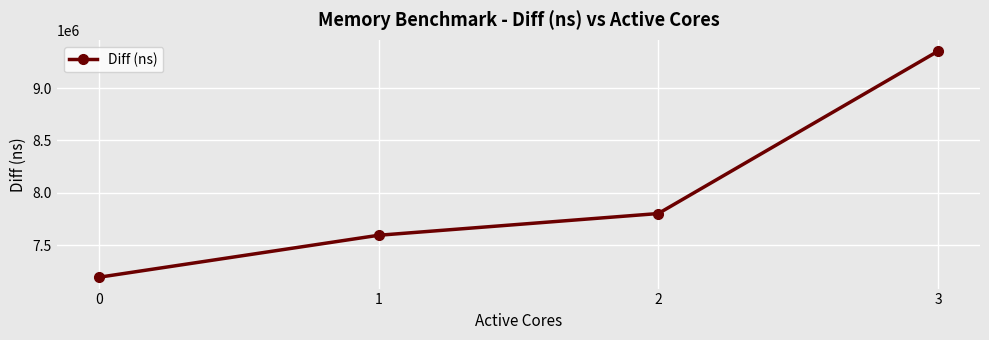

Between 1 and 0, which is larger?

1